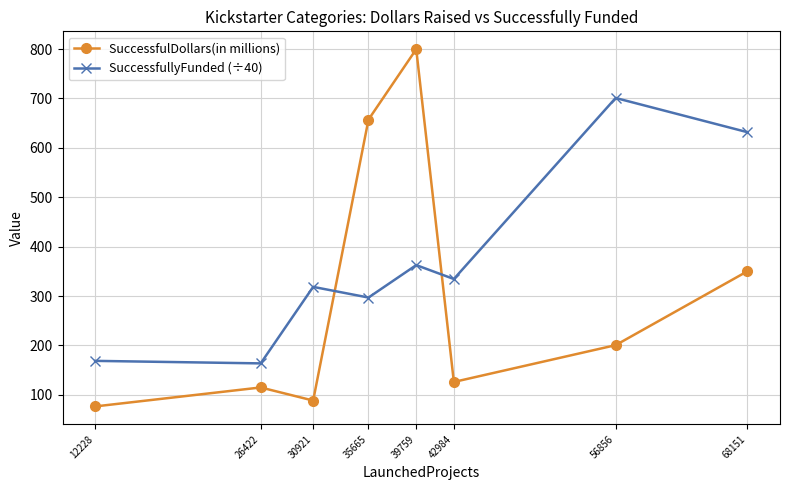

Which series changed the most between 12228 and 39759?

SuccessfulDollars(in millions)